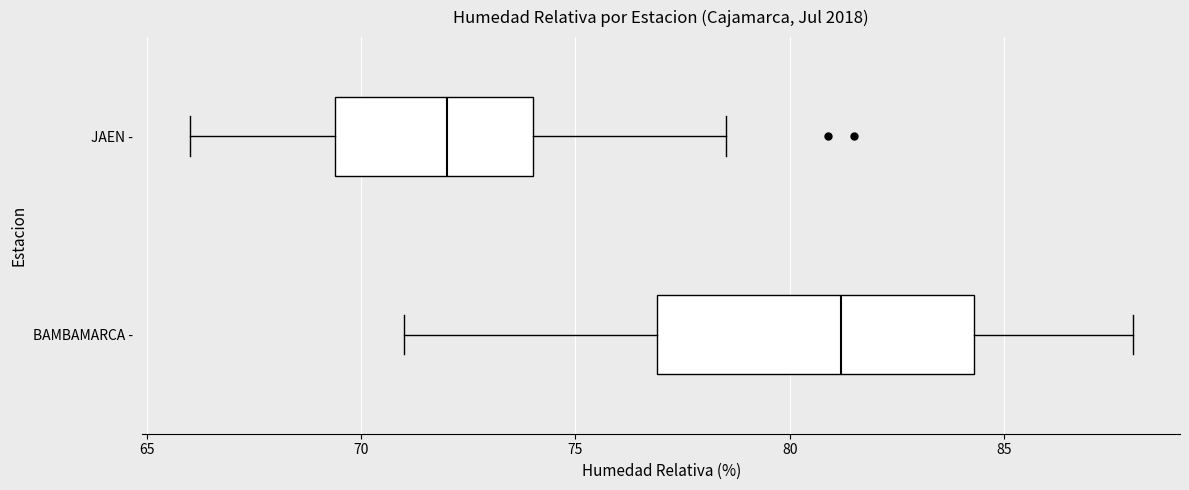

Comparing the boxes themselves (not the whiskers), which one is the widest?

BAMBAMARCA -